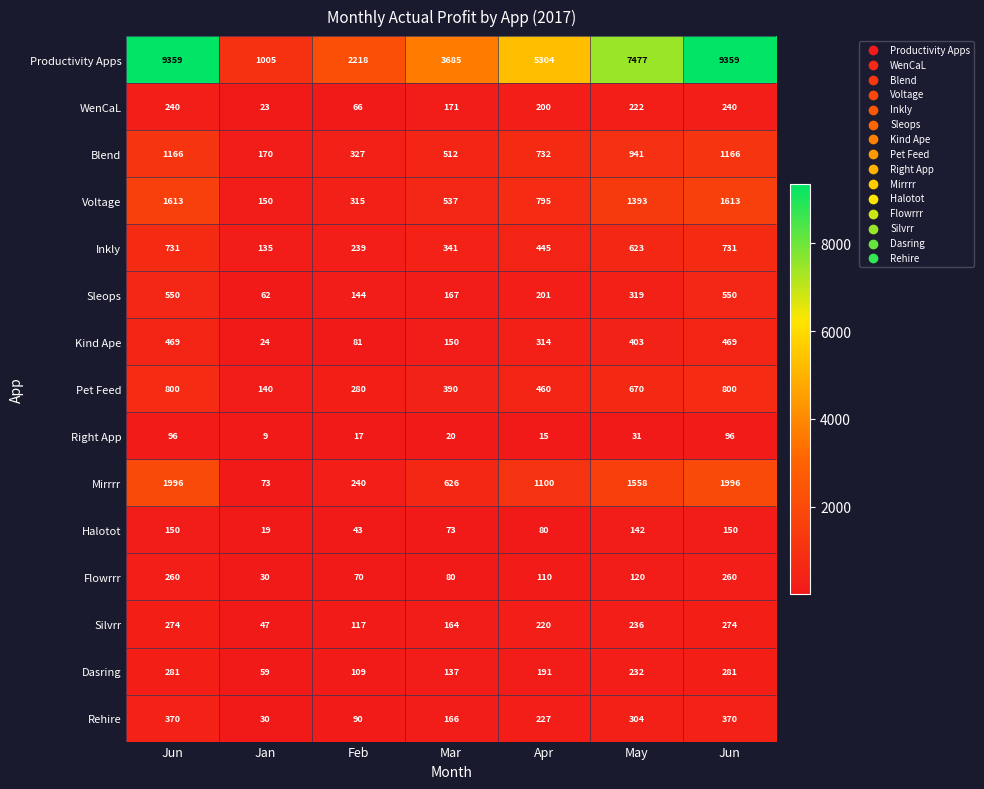

How many series are shown in this chart?

15